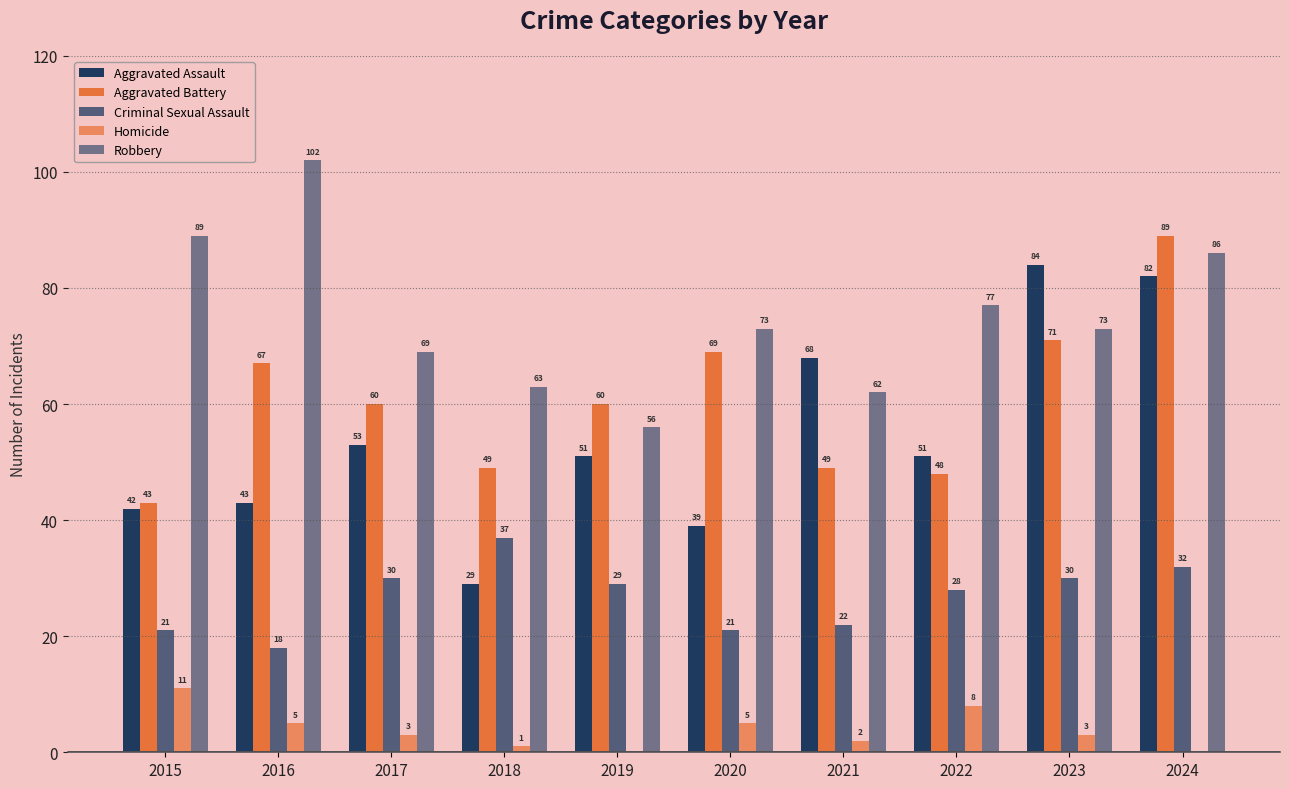

What is the total value across all series at 2017?

215